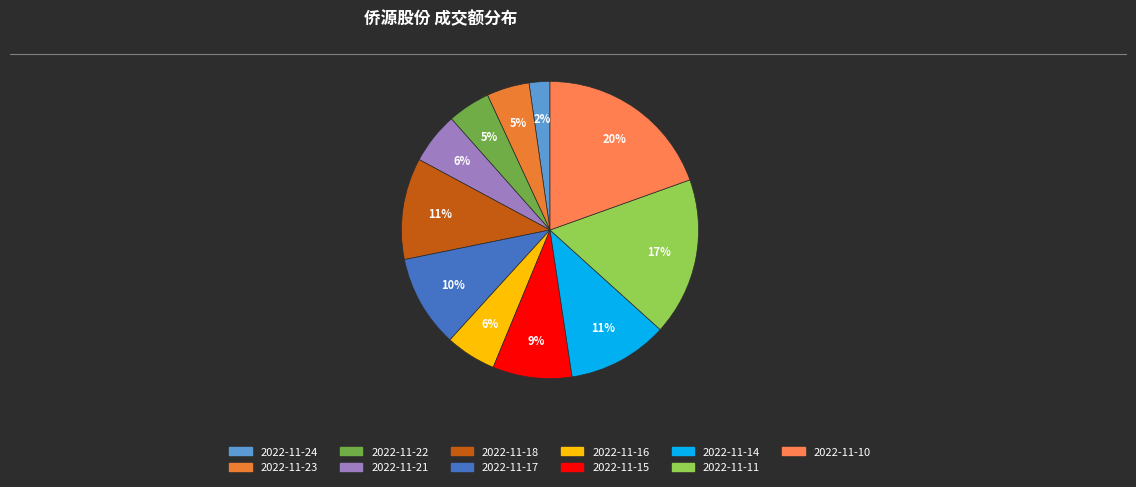

Count the number of slices in the pie.

11